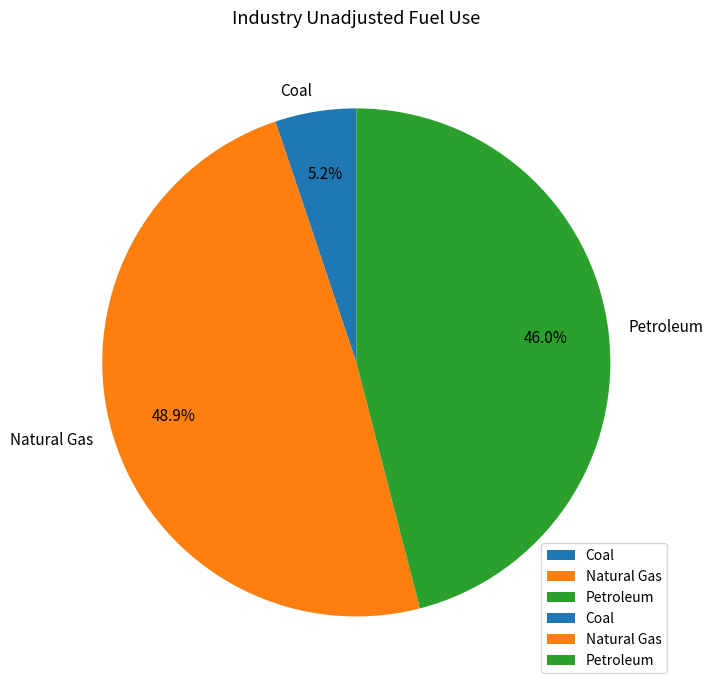

True or false: Natural Gas accounts for 49% of the total.

True